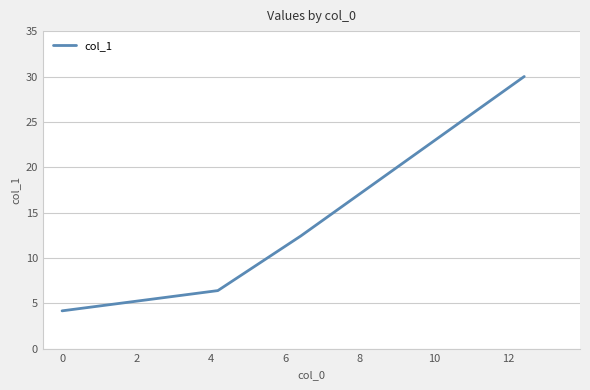

What is the sum of all values?

53.0